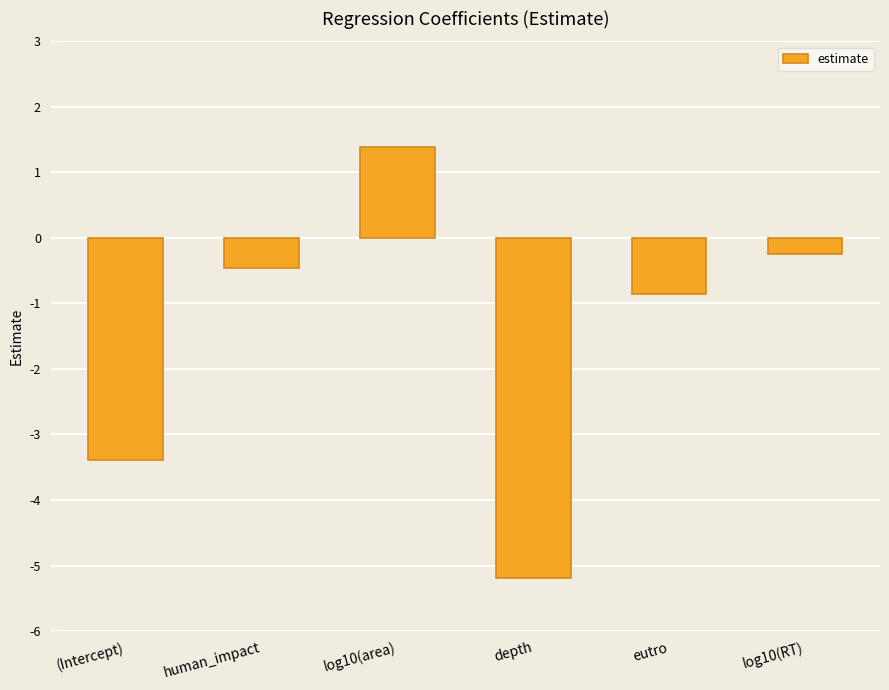

What is the difference between the second highest and minimum values?

4.9